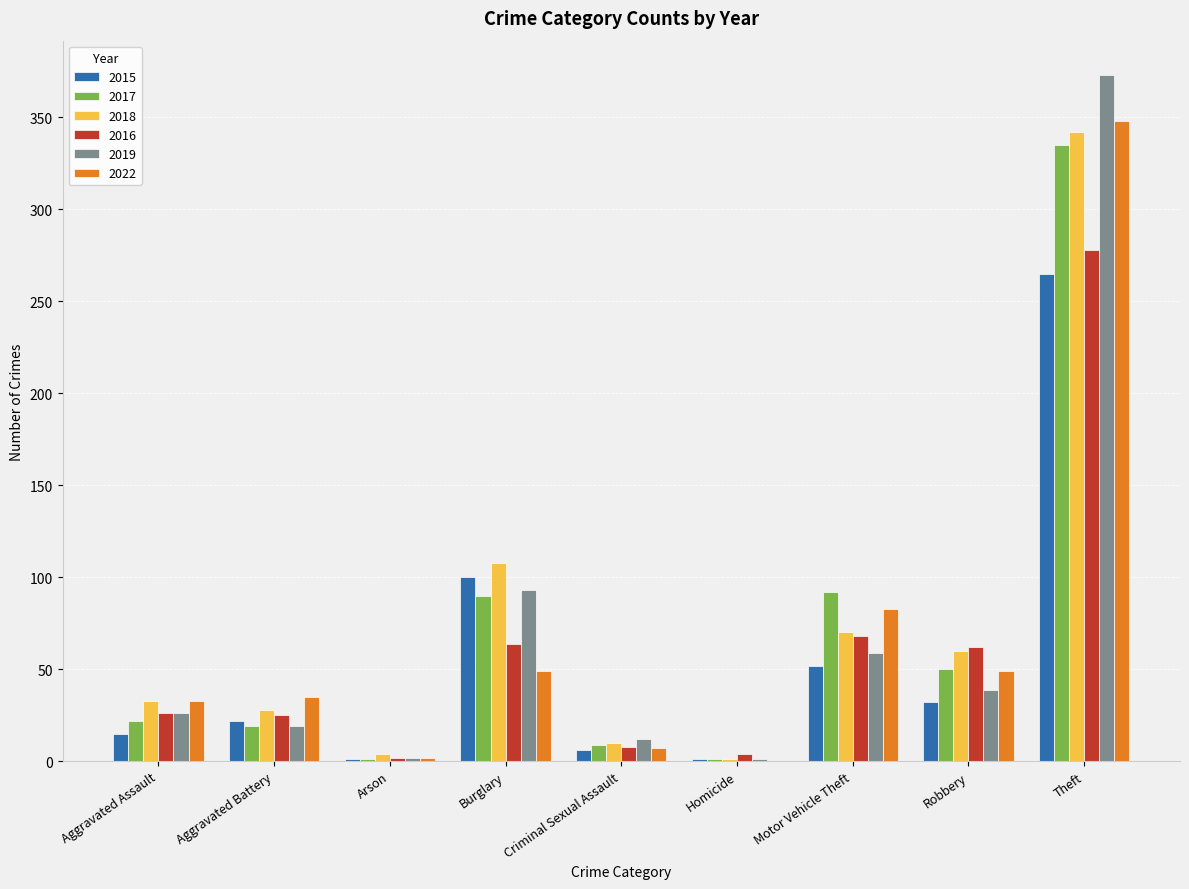

What is the maximum value for 2019?

373